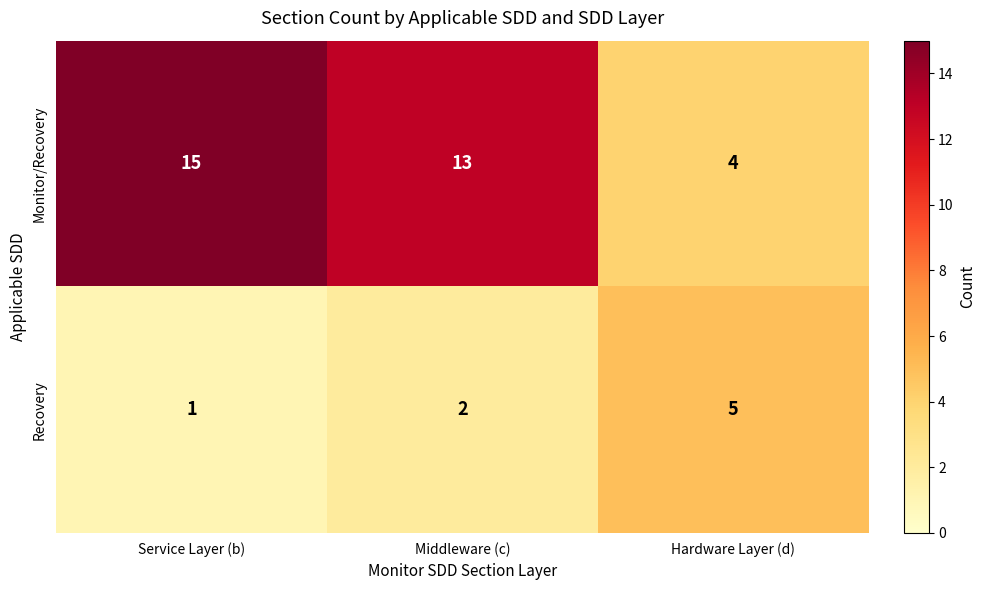

True or false: Recovery has a value of 1 at Service Layer (b).

True